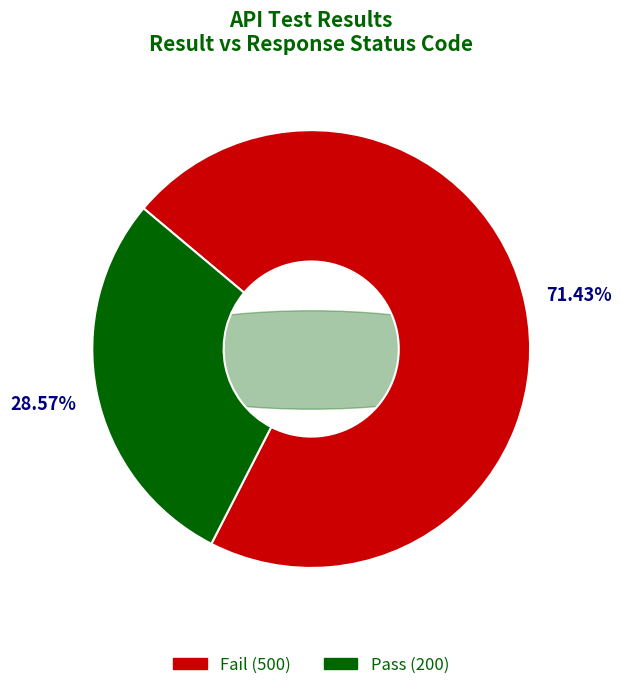

Which slice is the smallest?

Pass